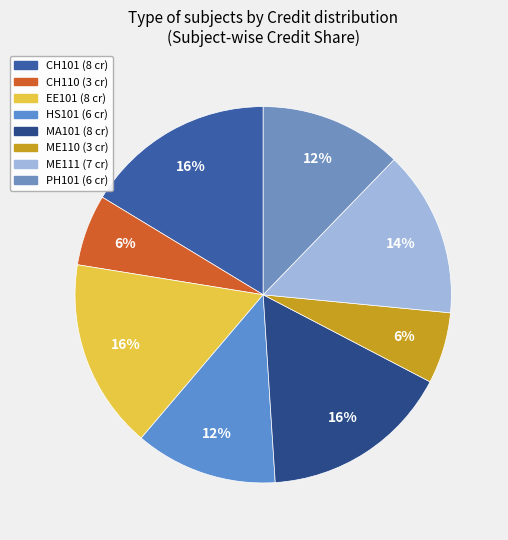

What is the ratio of the value at MA101 to the value at HS101?

1.3